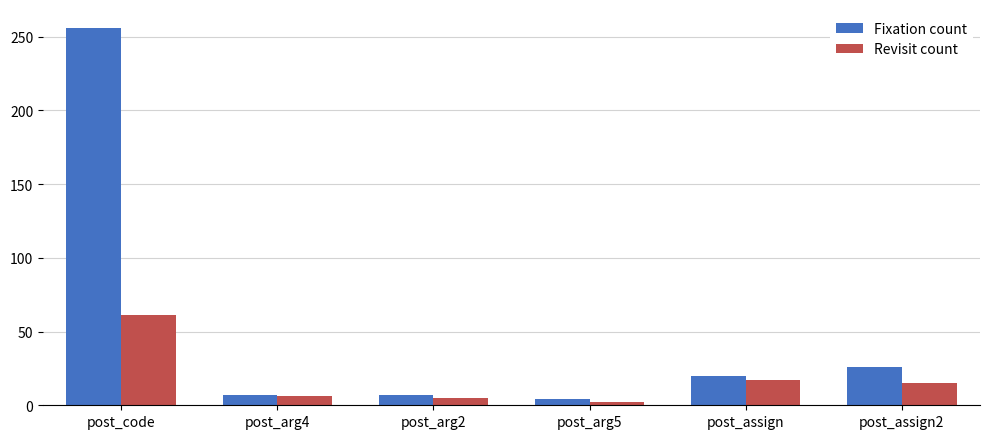

Count the number of data series in this chart.

2